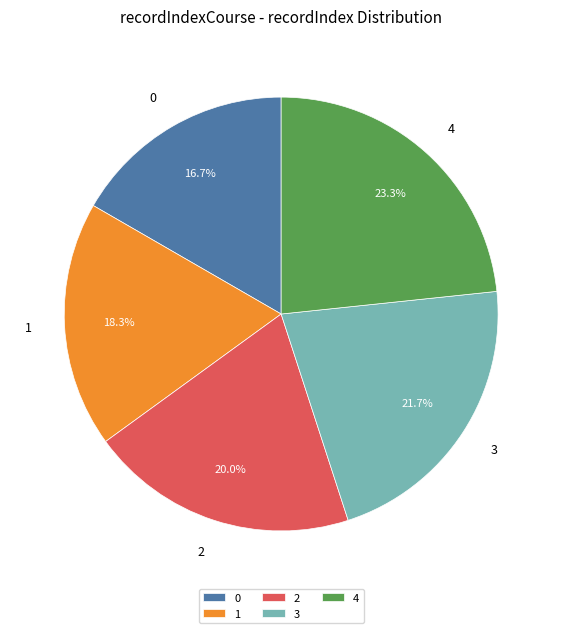

How many slices are in this pie chart?

5